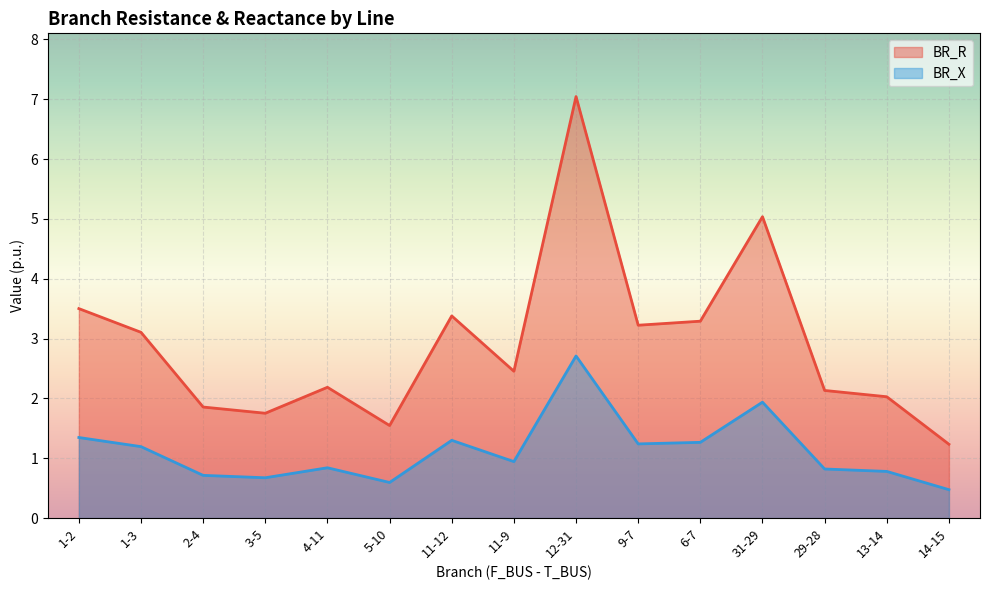

Where is the first local minimum for BR_R?

3-5